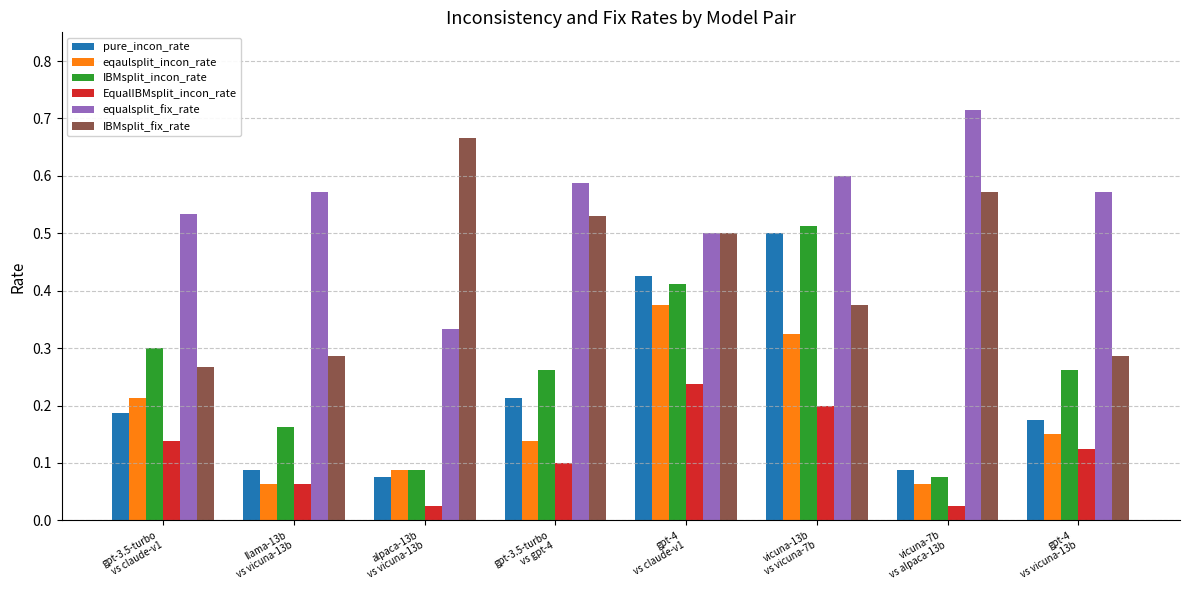

At how many categories does at least one series exceed 0?

8